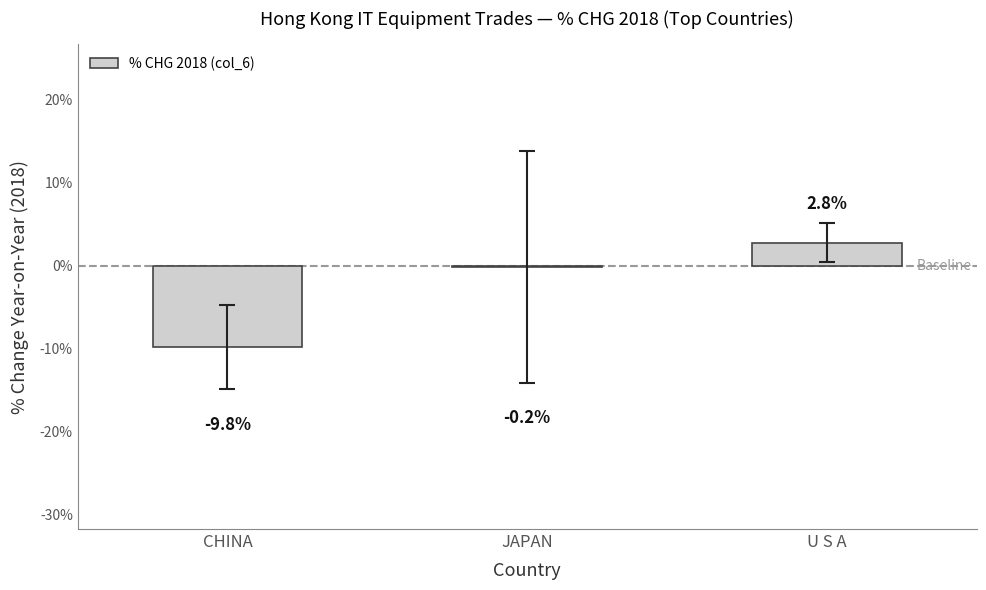

How many values exceed 0?

1